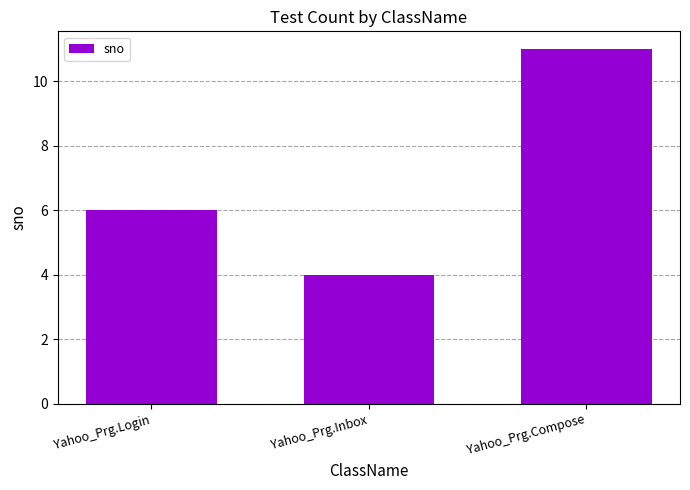

Count the number of data series in this chart.

1